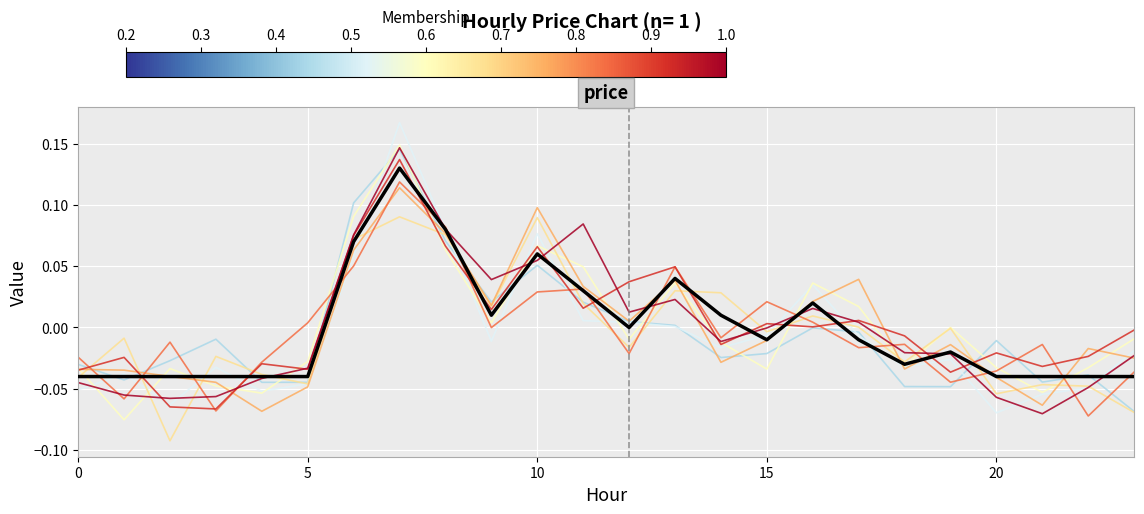

Does the chart have visible grid lines?

Yes